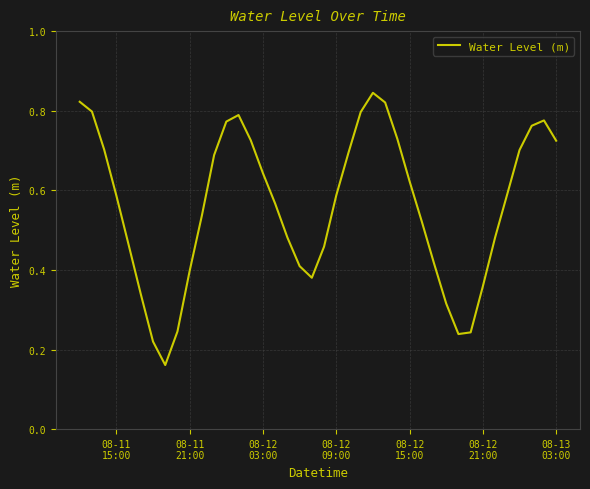

Reading right to left, transcribe all the data shown in this chart.

0.7	0.8	0.8	0.7	0.6	0.5	0.4	0.2	0.2	0.3	0.4	0.5	0.6	0.7	0.8	0.8	0.8	0.7	0.6	0.5	0.4	0.4	0.5	0.6	0.6	0.7	0.8	0.8	0.7	0.5	0.4	0.2	0.2	0.2	0.3	0.5	0.6	0.7	0.8	0.8